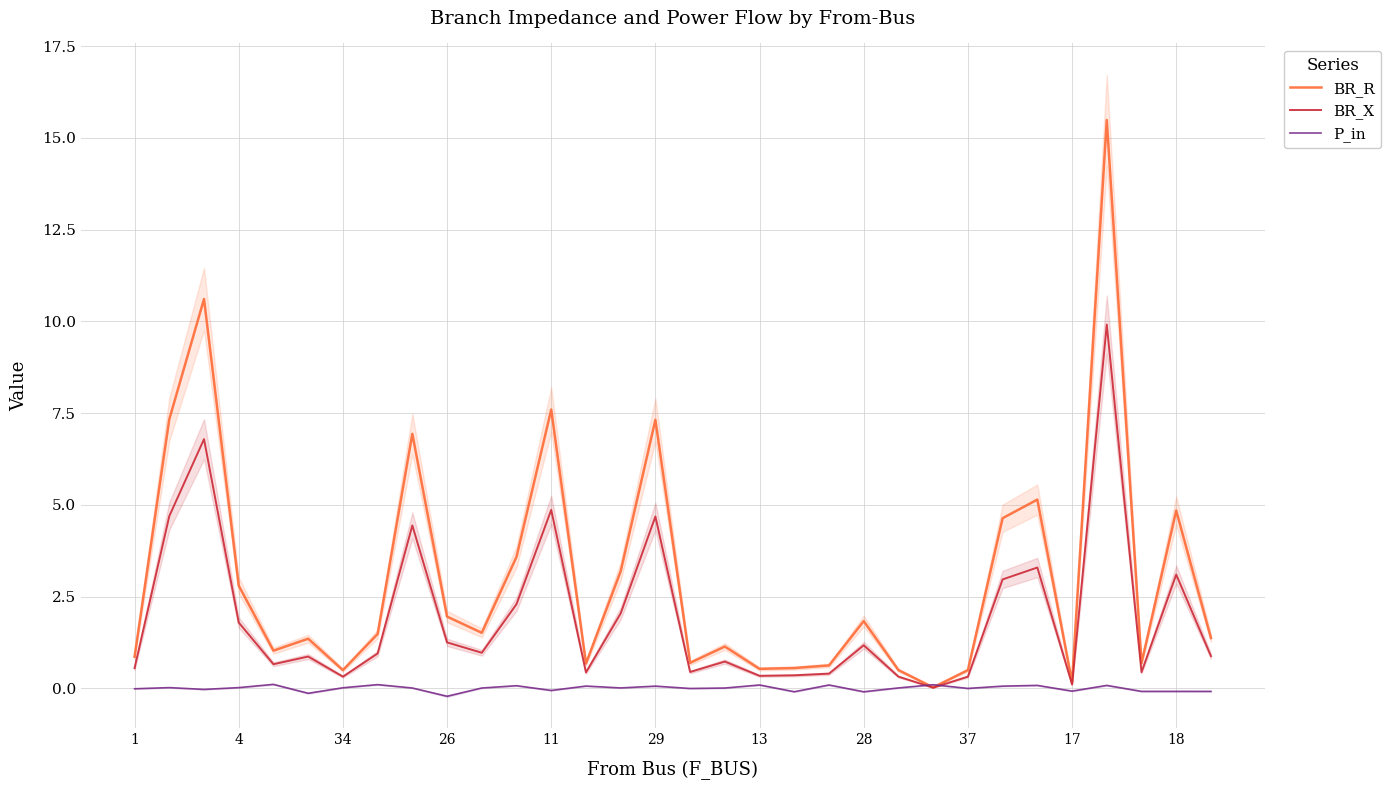

What is the average value of the BR_R series?

3.0